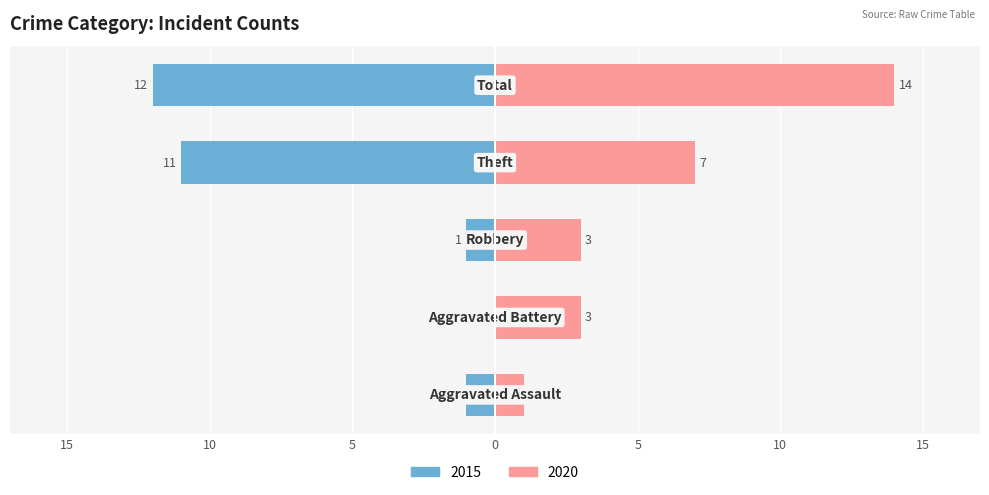

Reading right to left, transcribe all the data shown in this chart.

Left (Male/Earlier Years): -12	-11	-1	0	-1
Right (Female/Later Years): 14	7	3	3	1